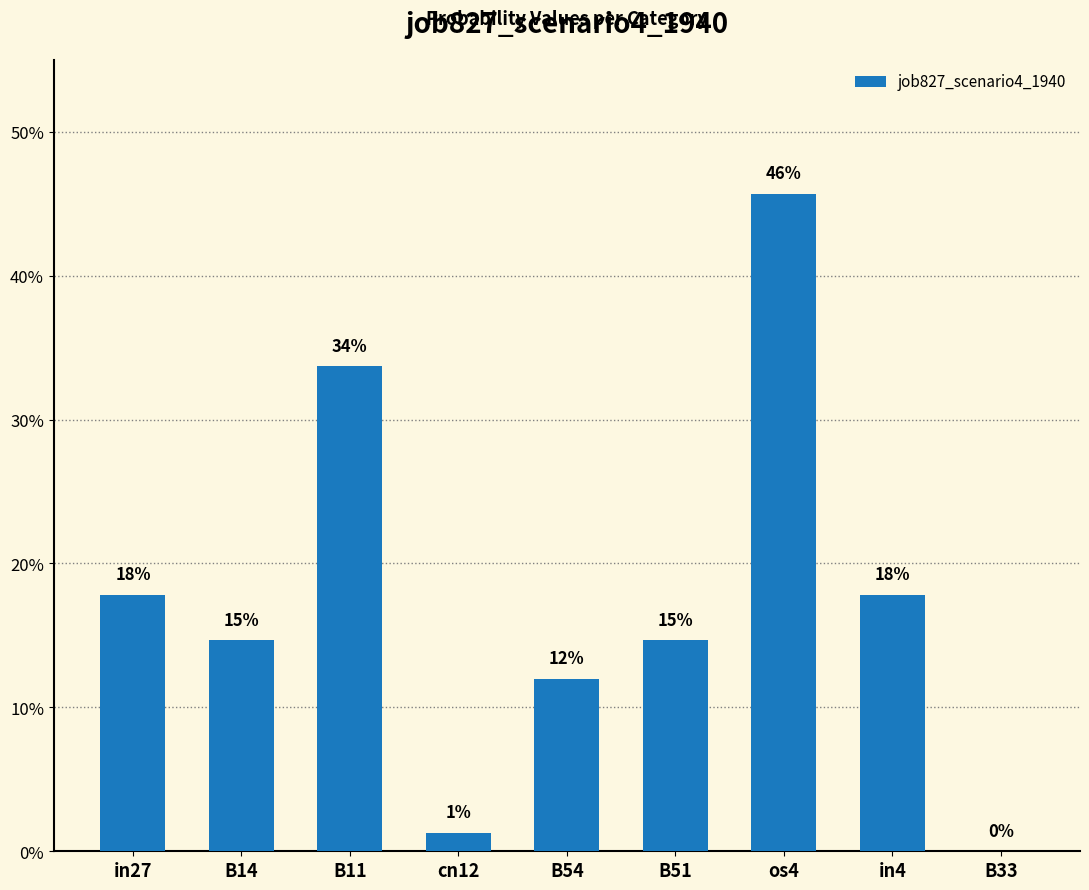

Is it true that the value at cn12 is 0.0?

False